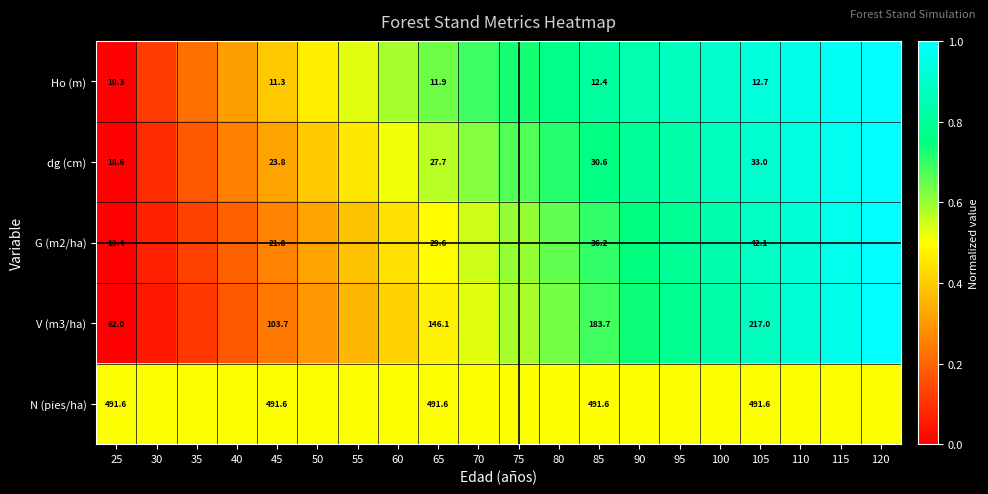

Is the value of N (pies/ha) at 25 greater than the value of Ho (m) at 85?

Yes